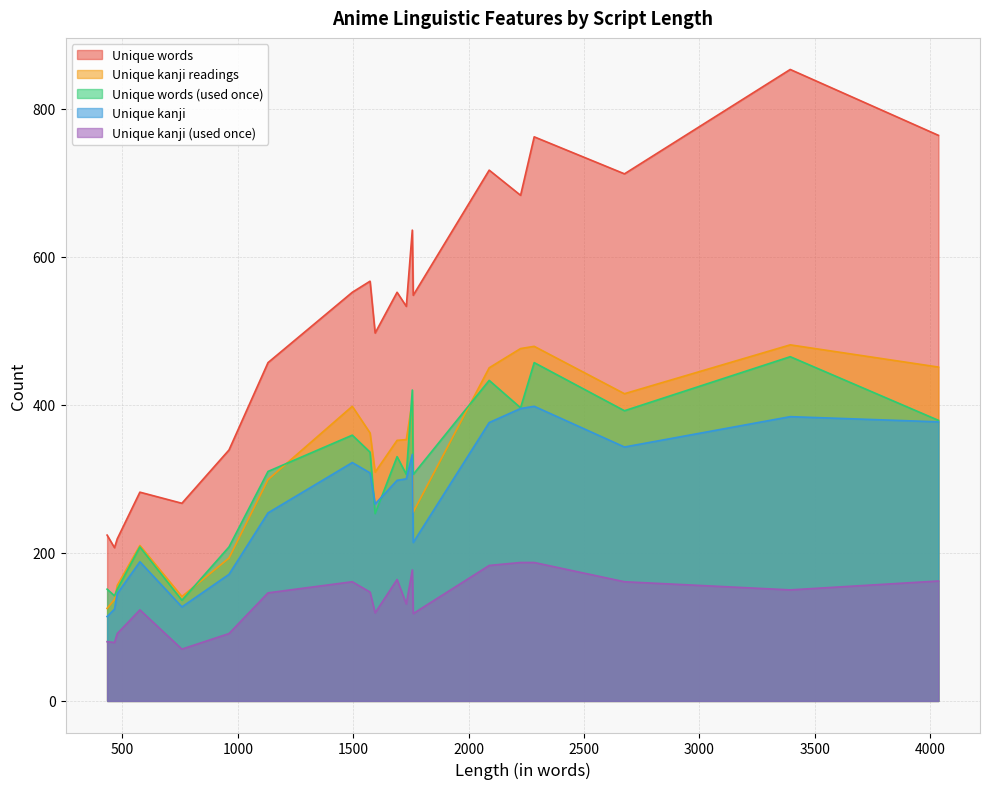

Which category has the highest value in the Unique kanji series?

2284